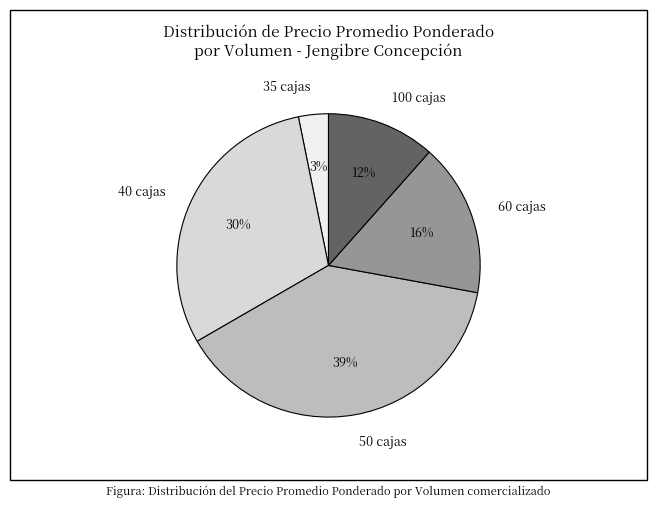

To the nearest percent, what percentage of the pie is 100 cajas?

12%